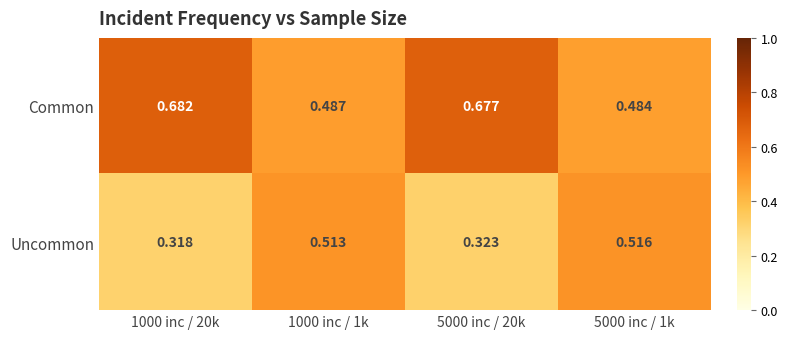

Is the value of Common at 5000 inc / 1k greater than the value of Uncommon at 1000 inc / 20k?

Yes